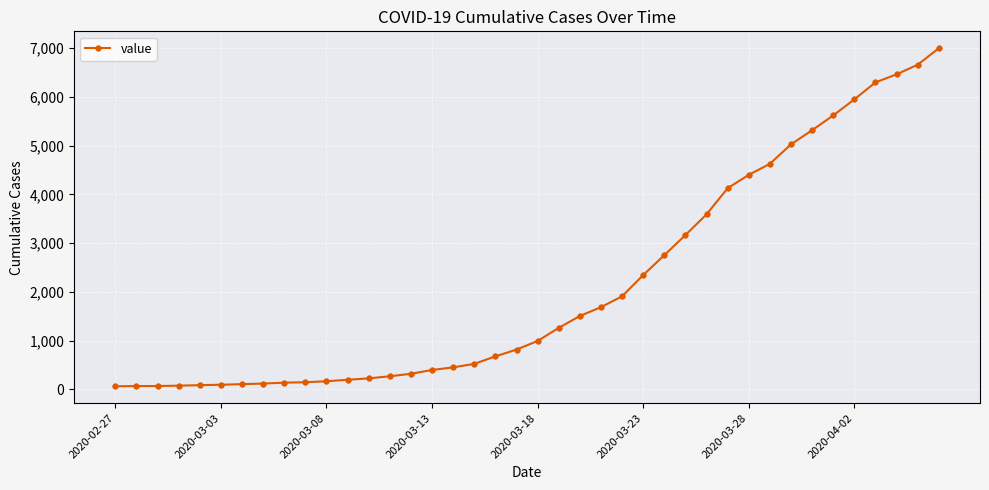

What is the sum of all values?

85677